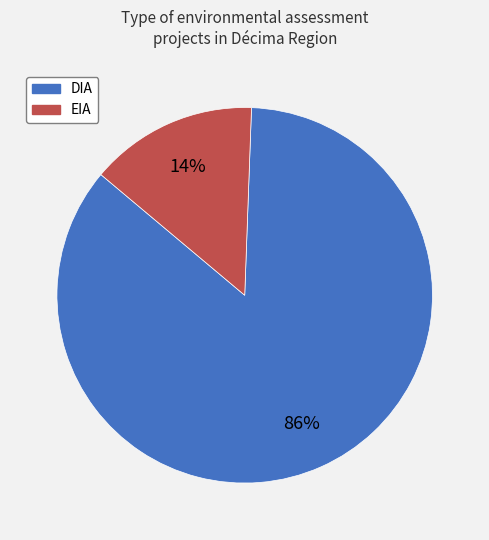

Combined, do EIA and DIA account for over 50%?

Yes